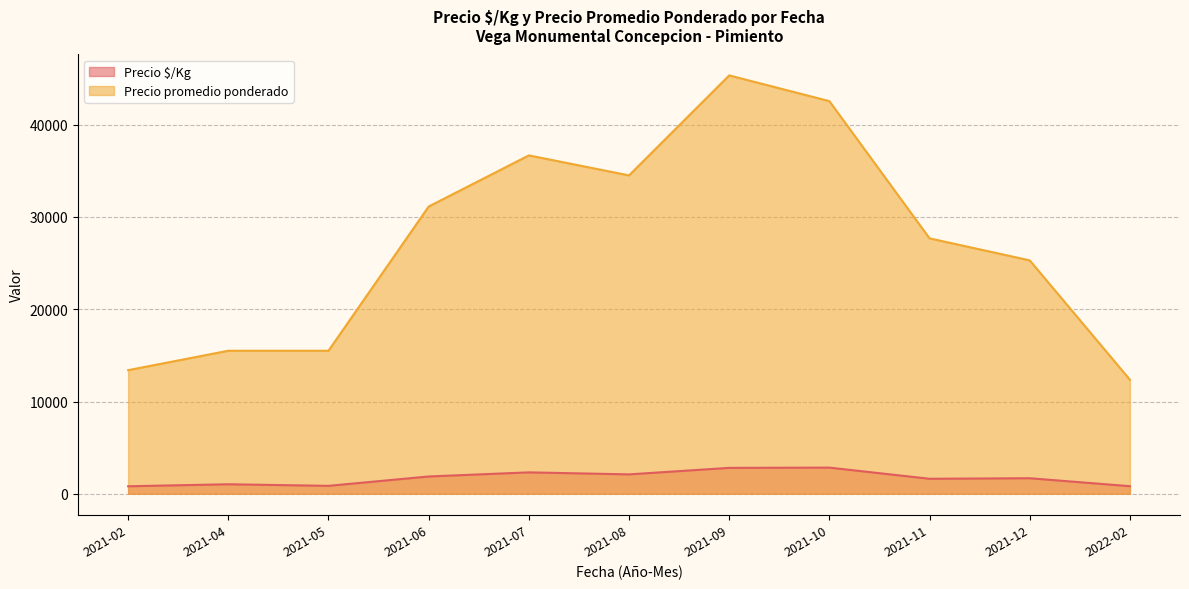

True or false: Precio $/Kg and Precio promedio ponderado cross at least once.

False